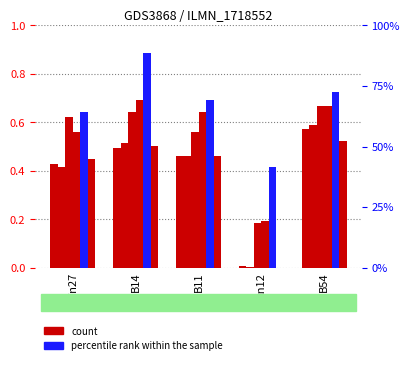

Which series has the largest range (max minus min)?

job220_scenario0_398